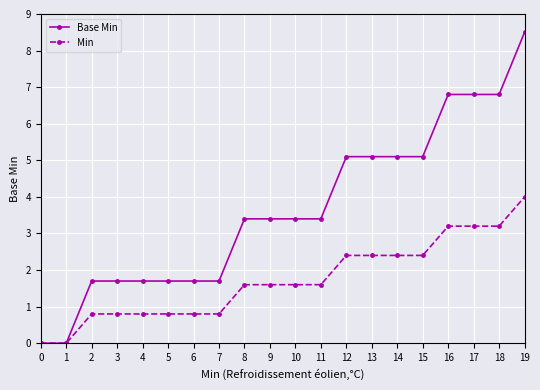

What is the value of the Base Min point at the 16th from the left?

5.1